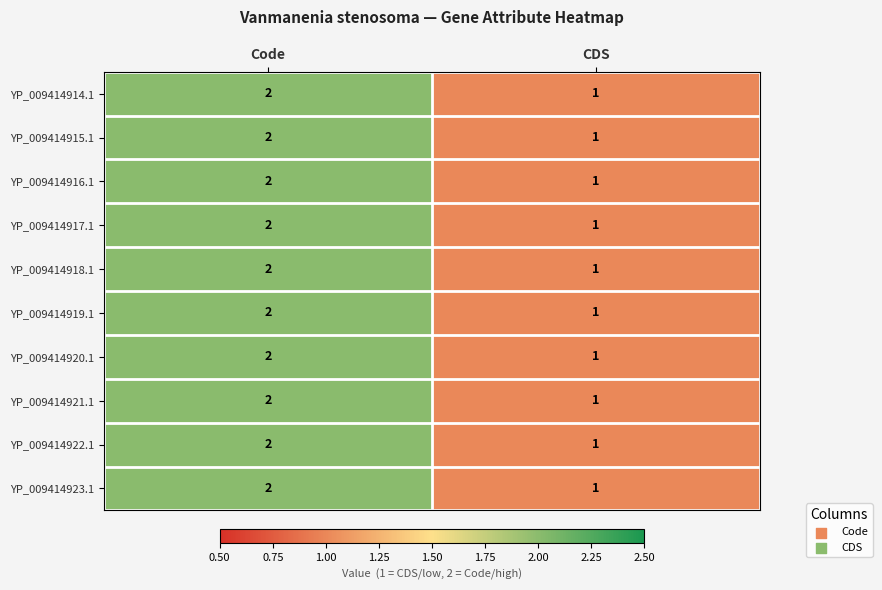

Which category has the highest value across all series?

Code